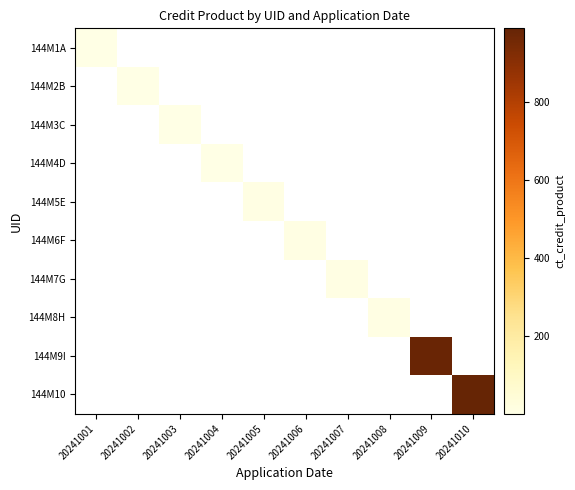

Count the number of data series in this chart.

10